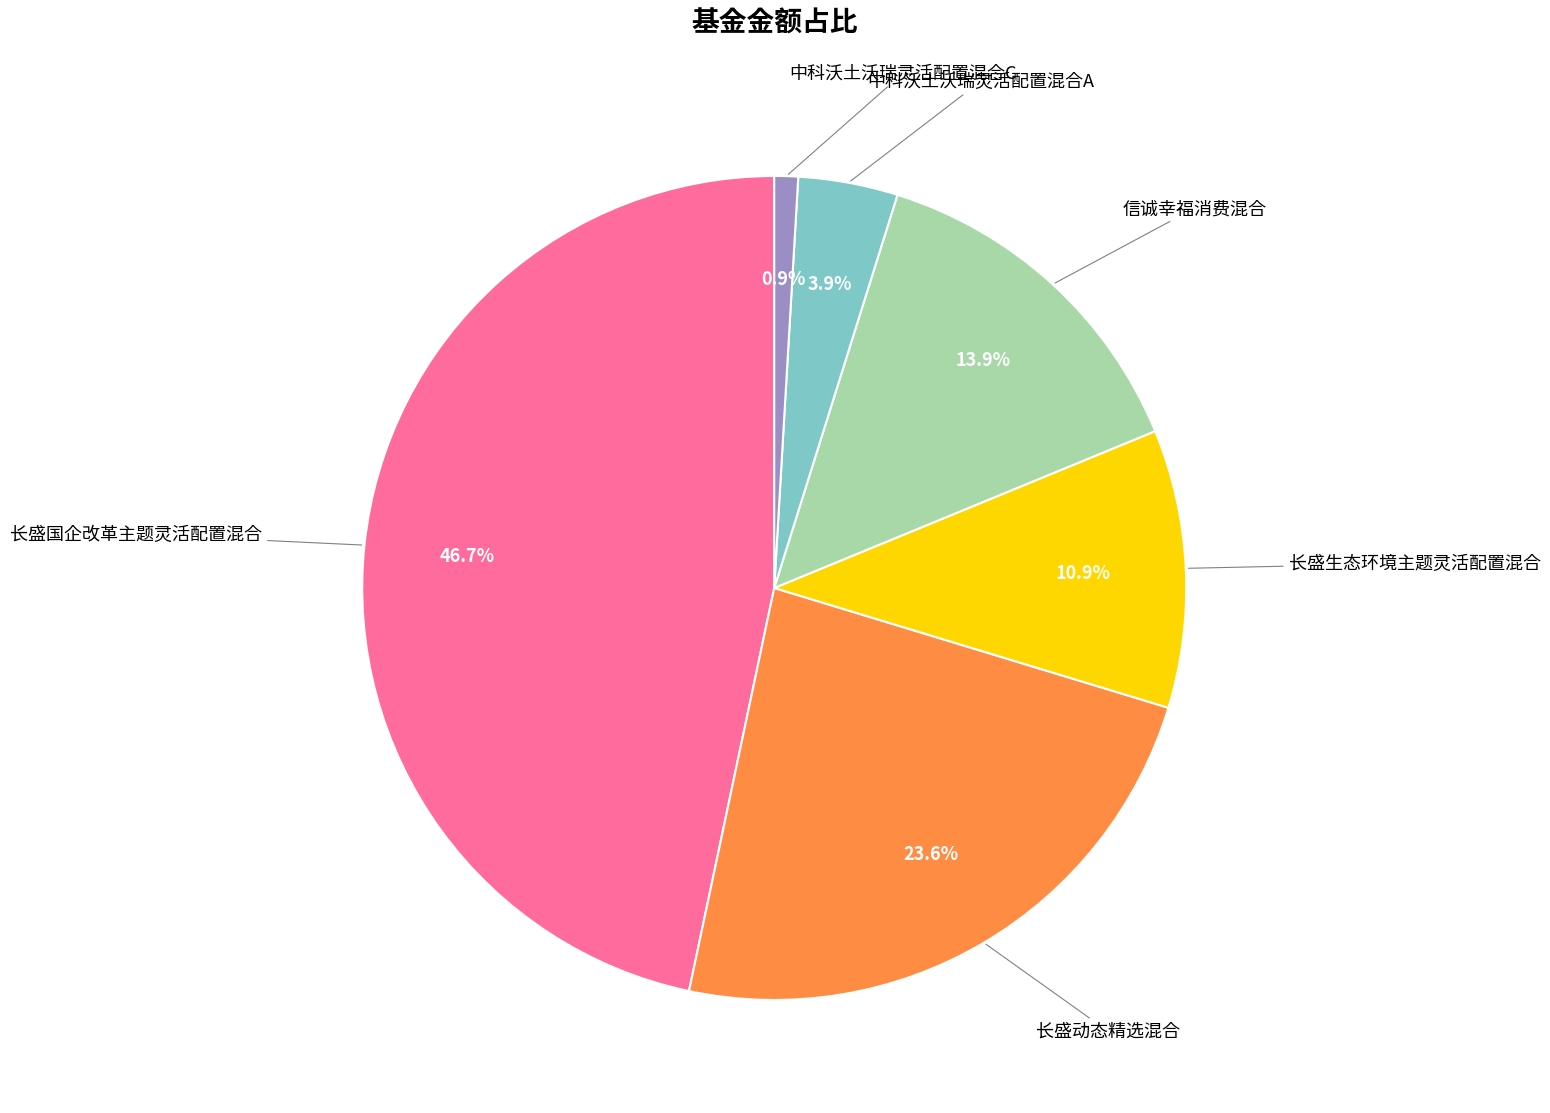

Is there a majority slice in this chart?

No